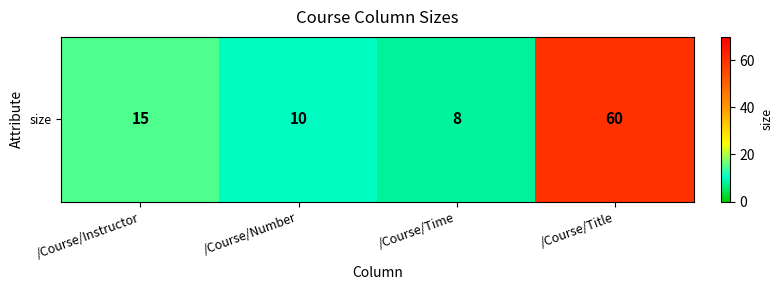

Approximately how many times larger is the value at /Course/Time compared to /Course/Instructor?

0.5